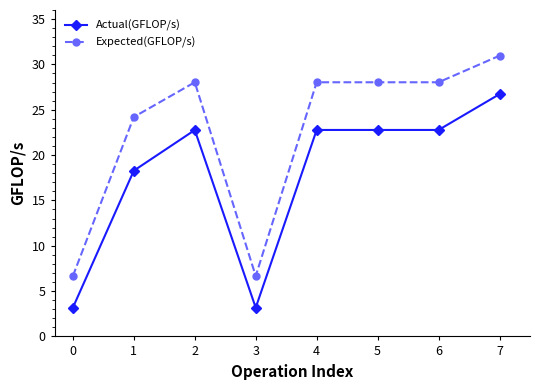

What is the spread (max minus min) of values at 0?

3.5